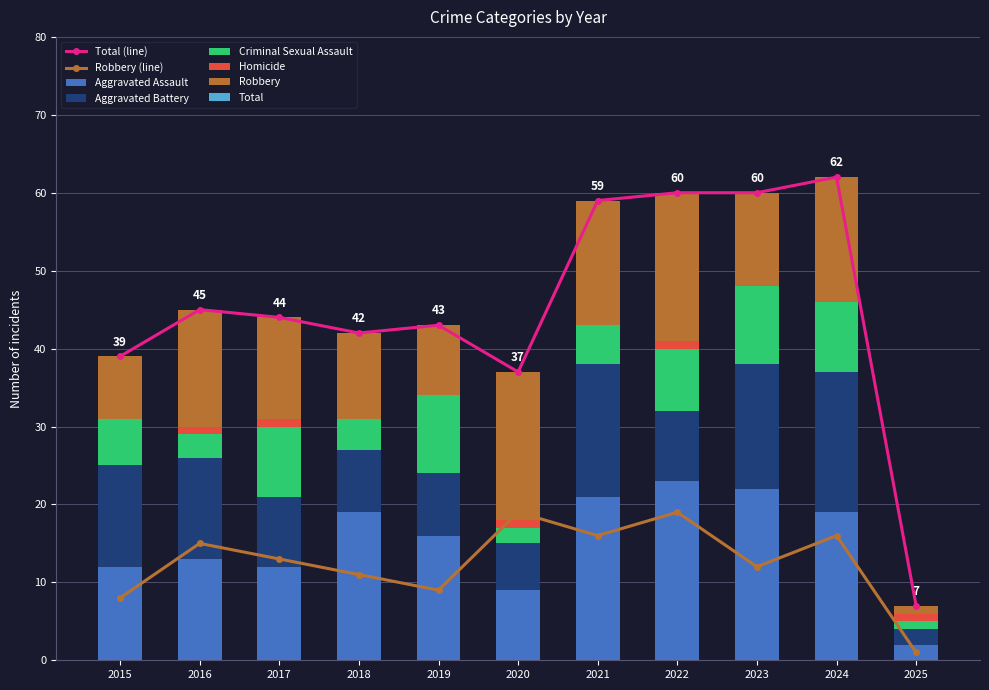

Which series has the widest spread of values?

Total